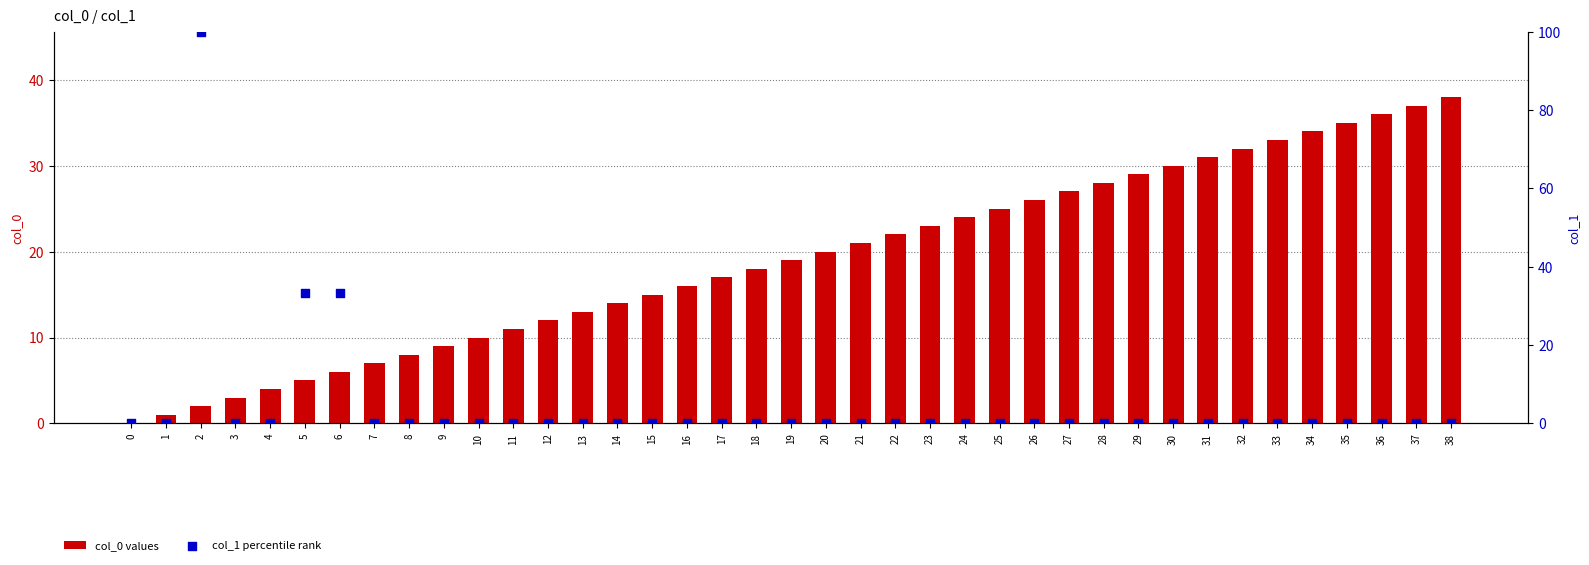

Which series reaches the minimum Y coordinate?

col_0 values